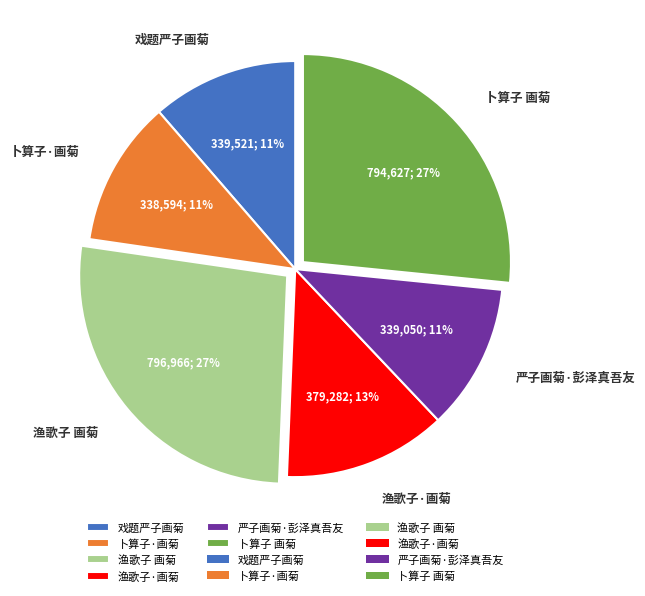

Does 渔歌子·画菊 account for over 50% of the chart?

No